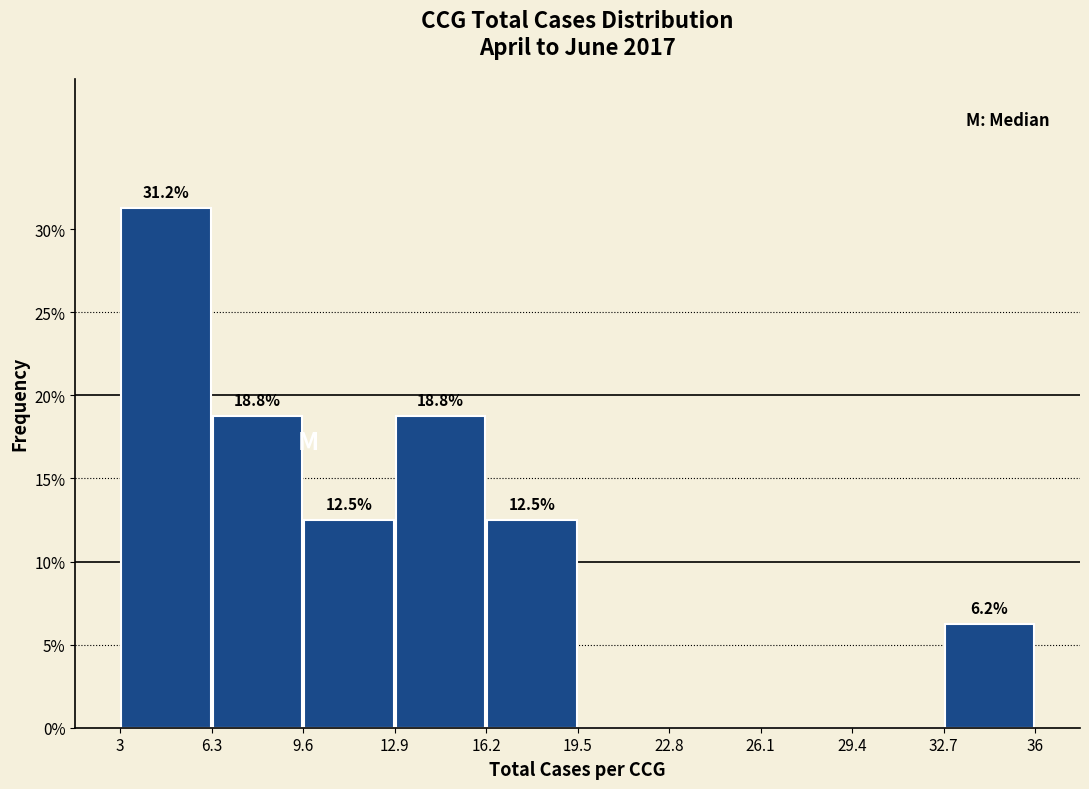

Which range on the x-axis has the tallest bar?

3 to 6.3